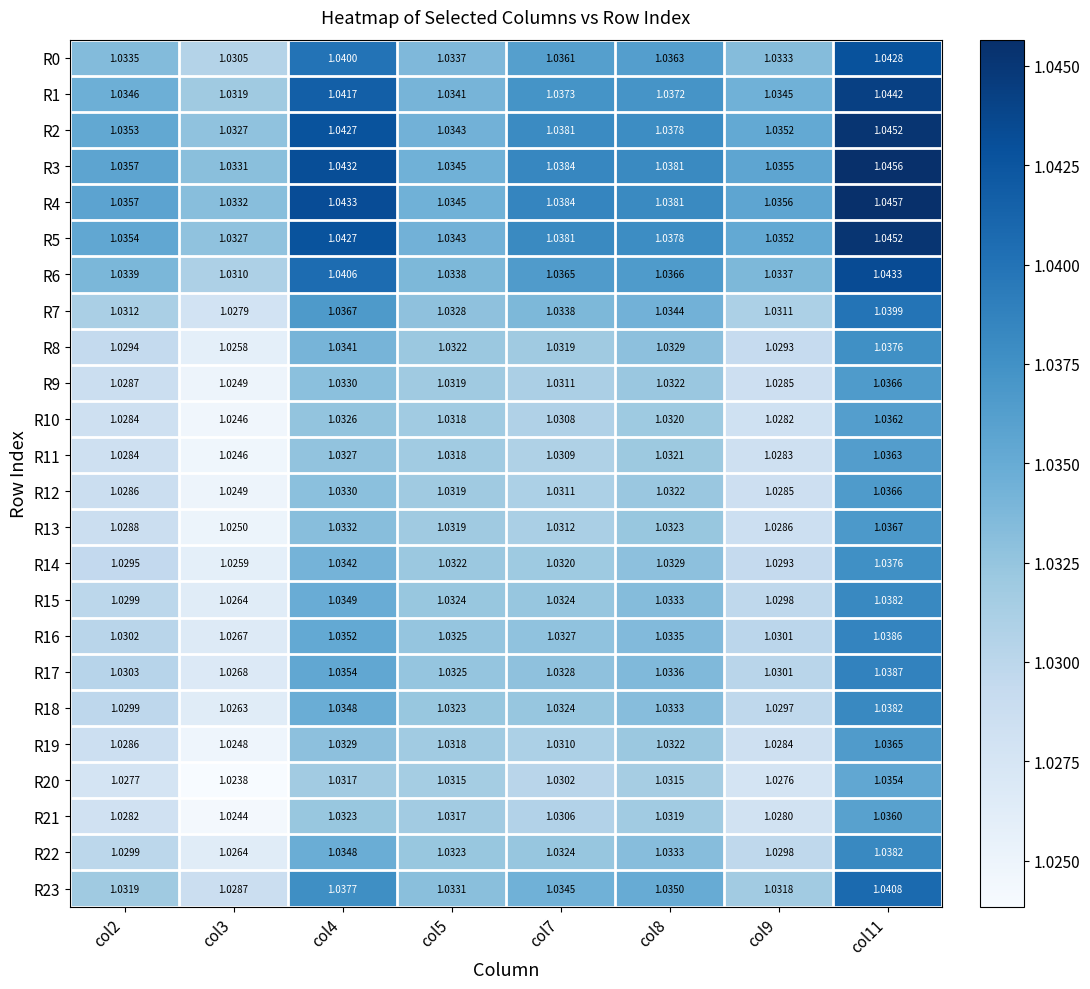

Is the value of R4 at col4 greater than the value of R2 at col8?

Yes